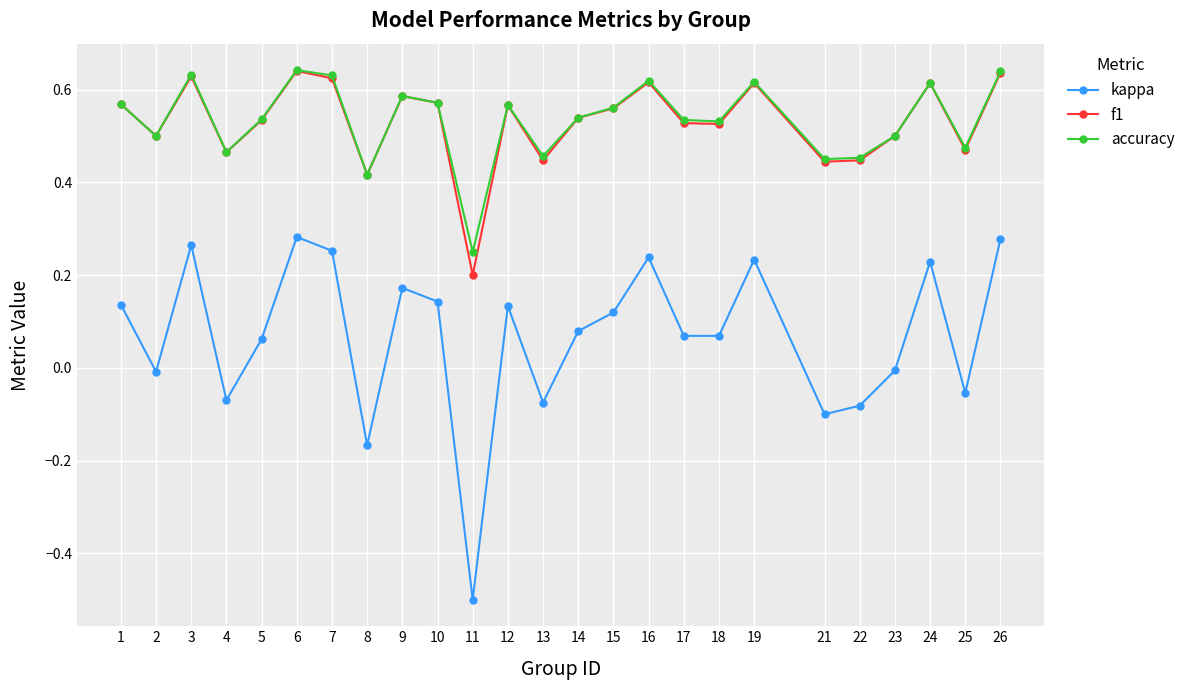

Is this an area chart (filled region under the line)?

No